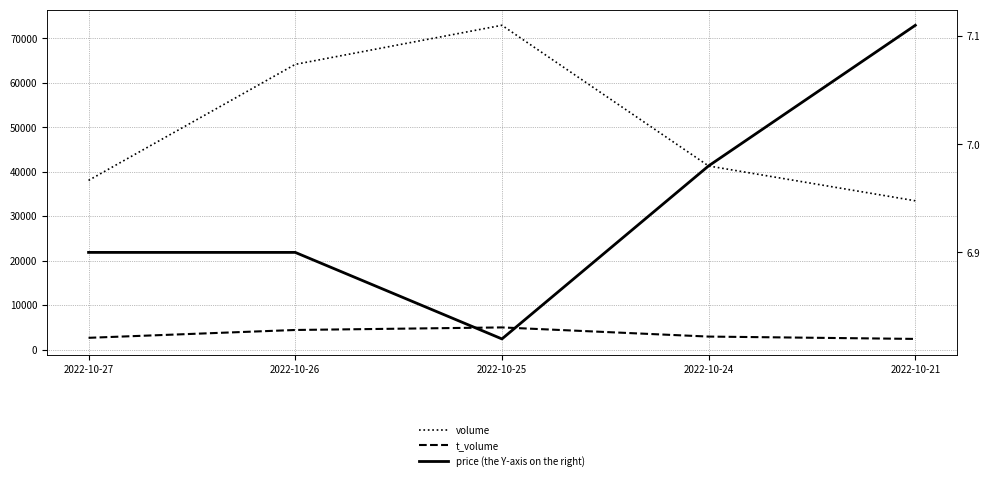

At 2022-10-25, list the series in order from largest to smallest.

volume, t_volume, price (the Y-axis on the right)